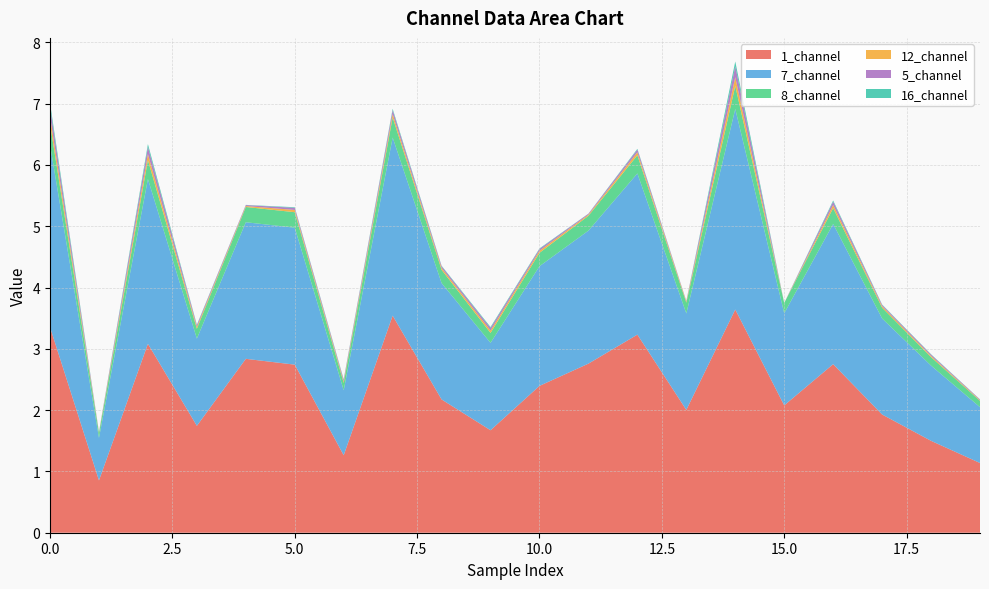

Reading left to right, what are all the values shown in this chart?

1_channel: 3.4	0.9	3.1	1.7	2.8	2.7	1.3	3.5	2.2	1.7	2.4	2.8	3.2	2.0	3.6	2.1	2.8	1.9	1.5	1.1
7_channel: 3.0	0.7	2.7	1.4	2.2	2.2	1.1	2.9	1.9	1.4	2.0	2.2	2.6	1.6	3.3	1.5	2.3	1.6	1.2	0.9
8_channel: 0.3	0.1	0.3	0.2	0.2	0.3	0.1	0.3	0.2	0.2	0.2	0.2	0.3	0.2	0.4	0.2	0.3	0.2	0.1	0.1
12_channel: 0.1	0.0	0.1	0.0	0.0	0.0	0.0	0.1	0.0	0.0	0.0	0.0	0.0	0.0	0.1	0.0	0.1	0.0	0.0	0.0
5_channel: 0.2	0.0	0.1	0.0	0.0	0.0	0.0	0.1	0.0	0.0	0.0	0.0	0.0	0.0	0.2	0.0	0.1	0.0	0.0	0.0
16_channel: 0.1	0.0	0.0	0.0	0.0	0.0	0.0	0.0	0.0	0.0	0.0	0.0	0.0	0.0	0.1	0.0	0.0	0.0	0.0	0.0